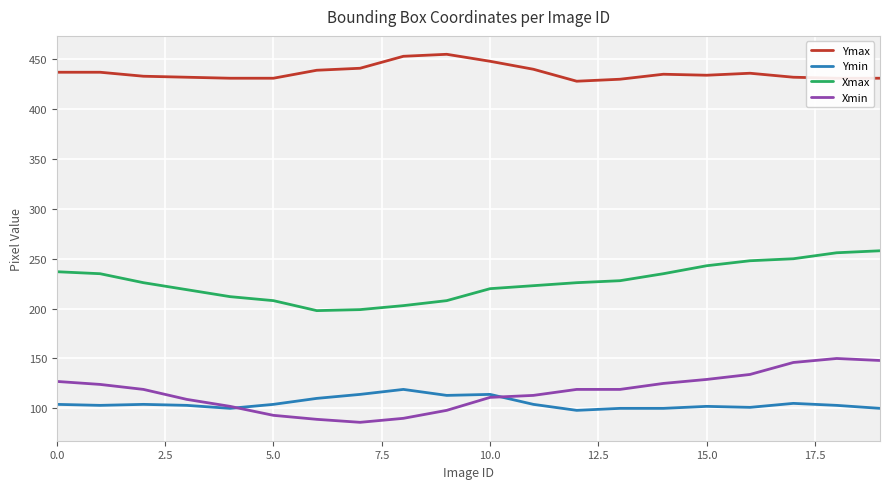

Does the chart display data point markers on the line(s)?

No